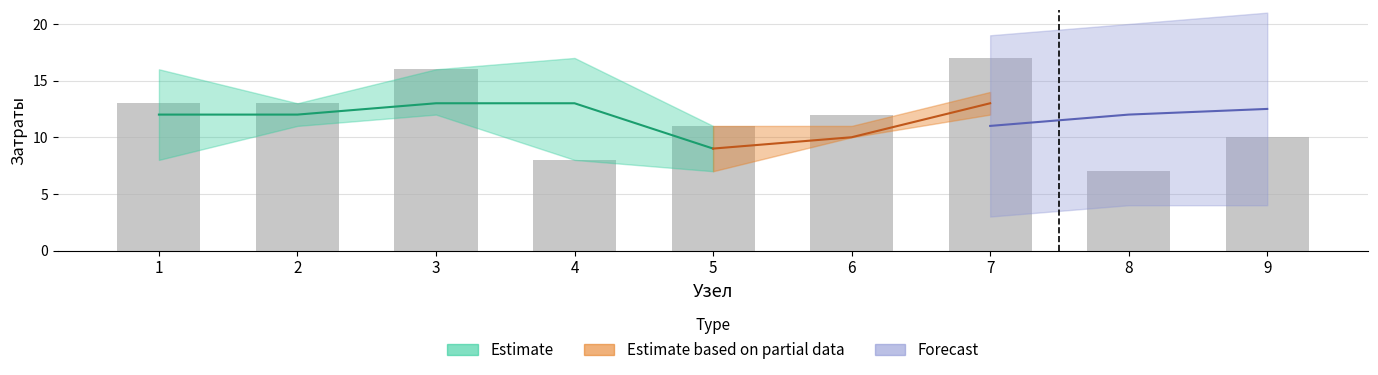

What is the change in value from 4 to 9?

+2